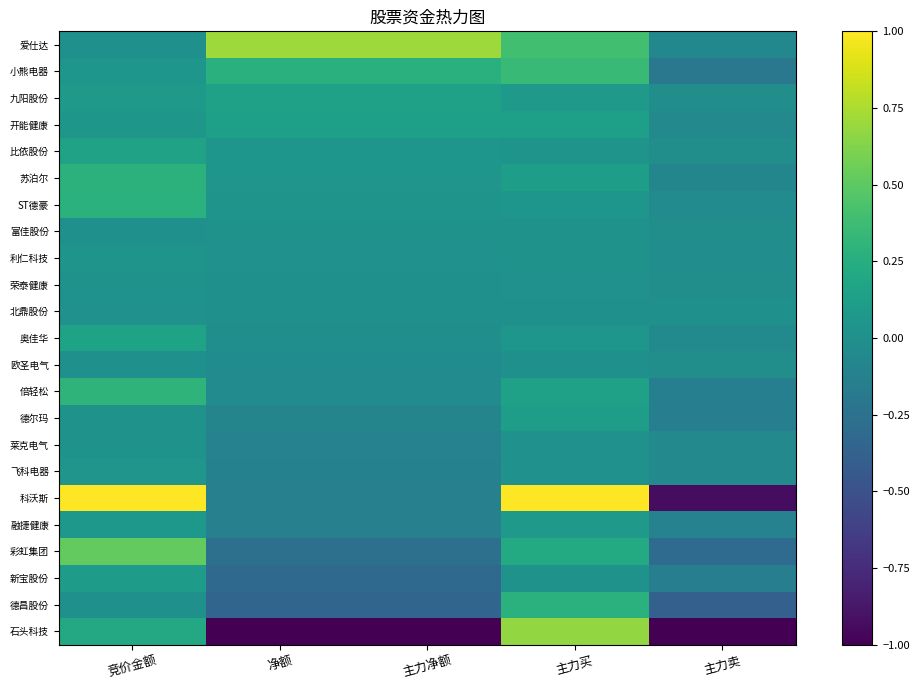

How many series are shown in this chart?

23